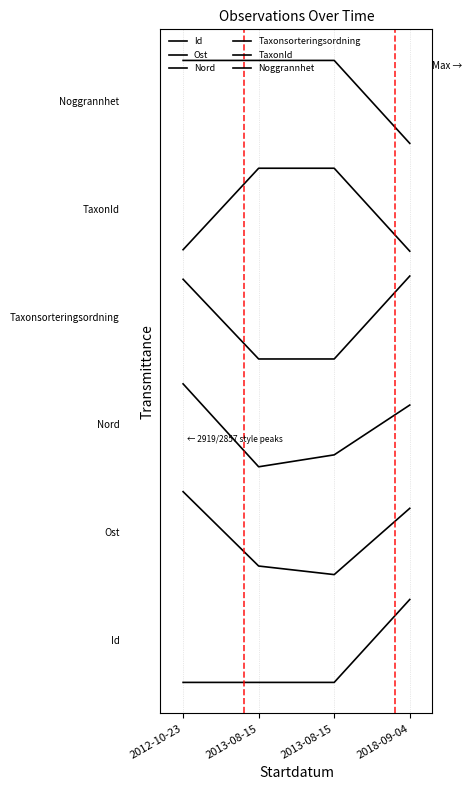

Does the chart have visible grid lines?

Yes